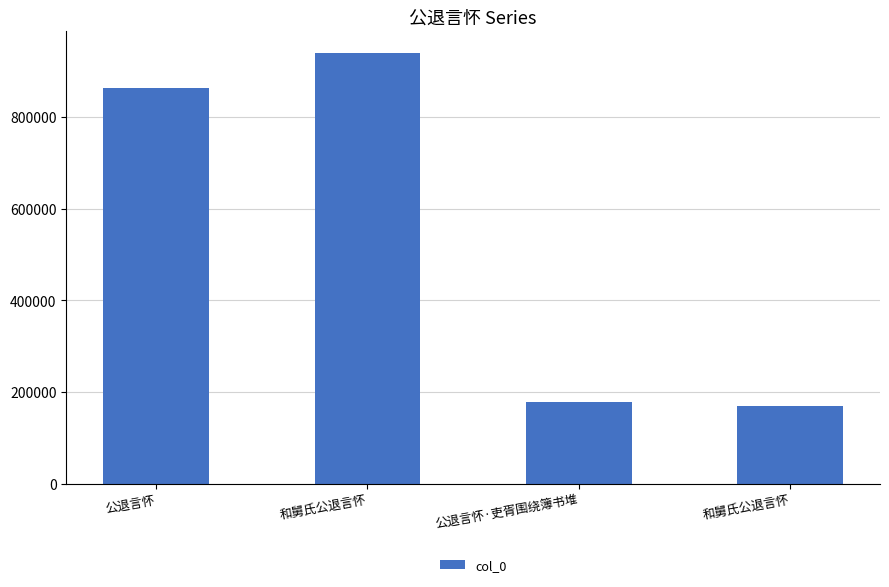

What is the difference between the values at 公退言怀 and 和舅氏公退言怀?

76426